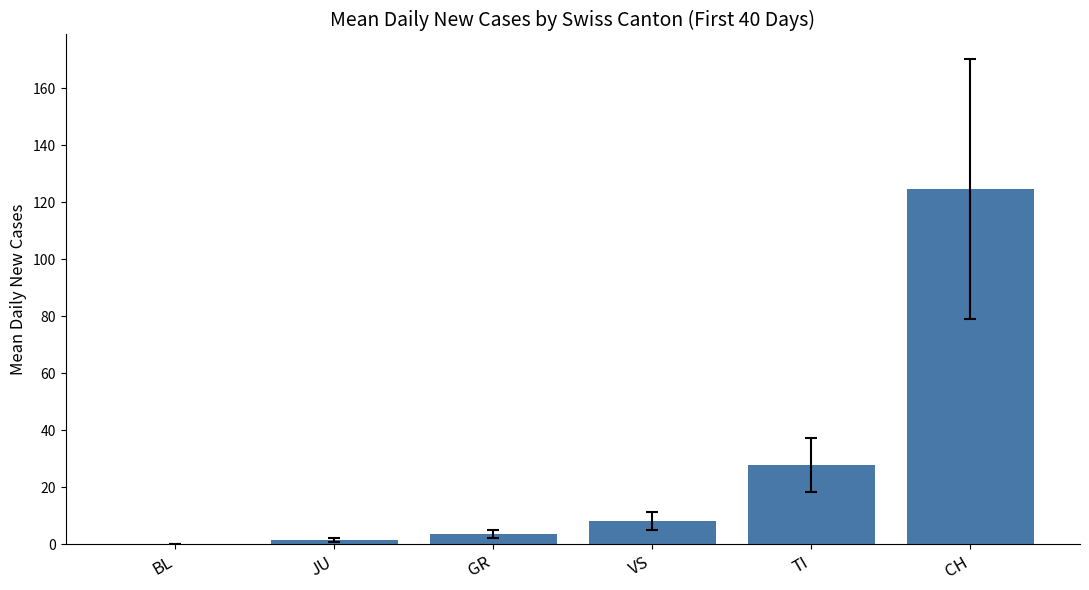

Which has a higher value, JU or VS?

VS